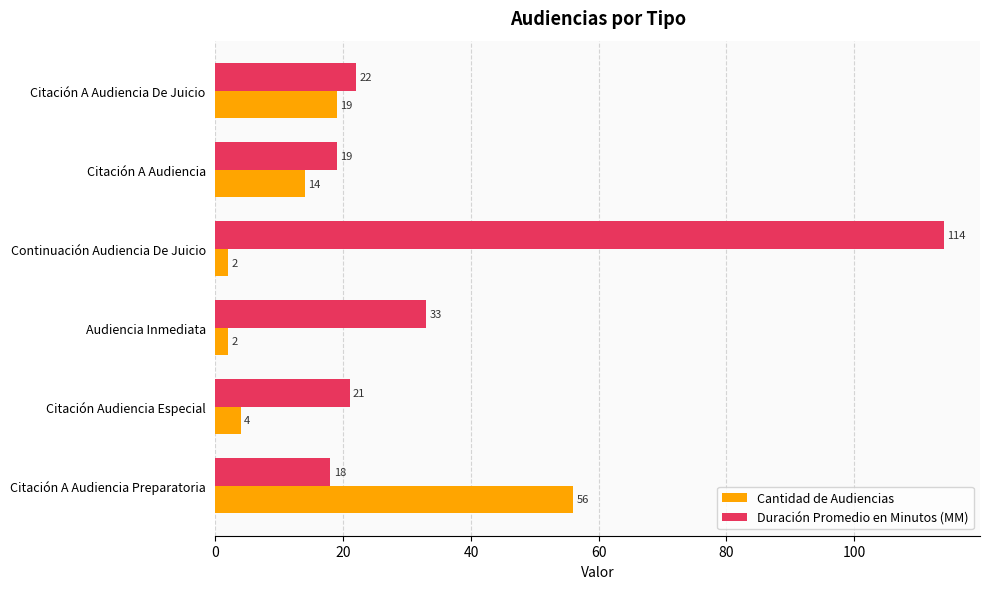

At which category is the sum across all series the highest?

Continuación Audiencia De Juicio